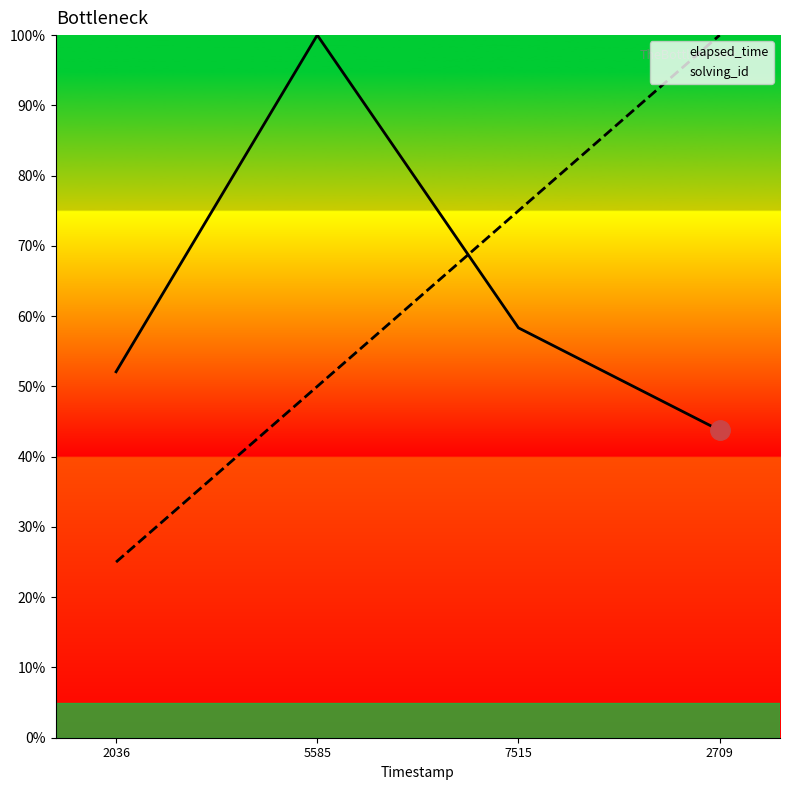

Between 7515 and 2036, which is larger?

7515